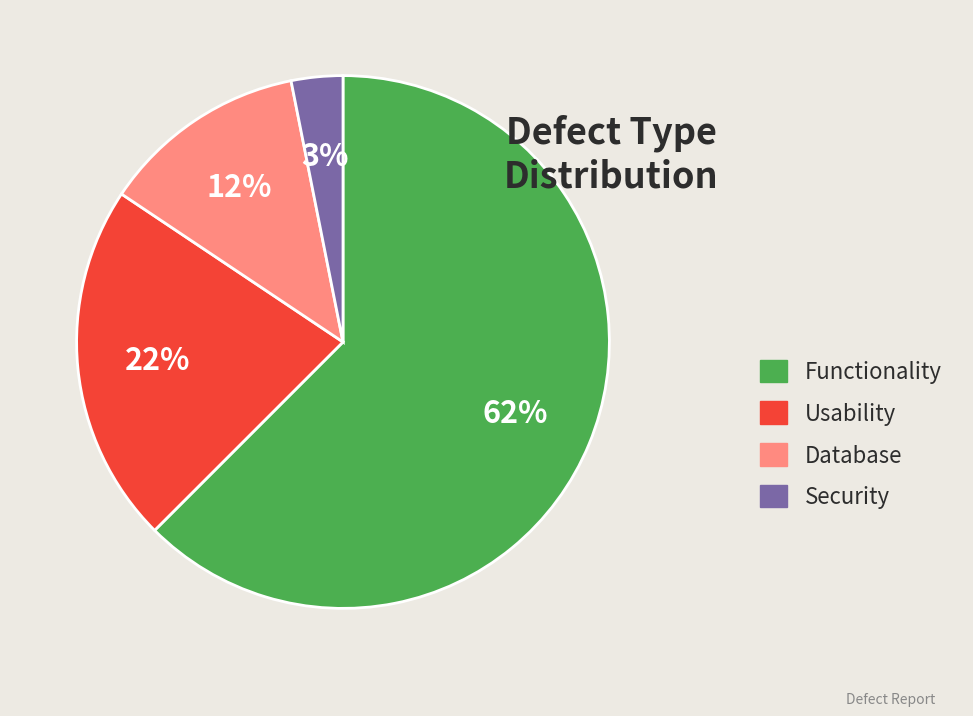

Do Usability and Security together represent more than half of the pie?

No